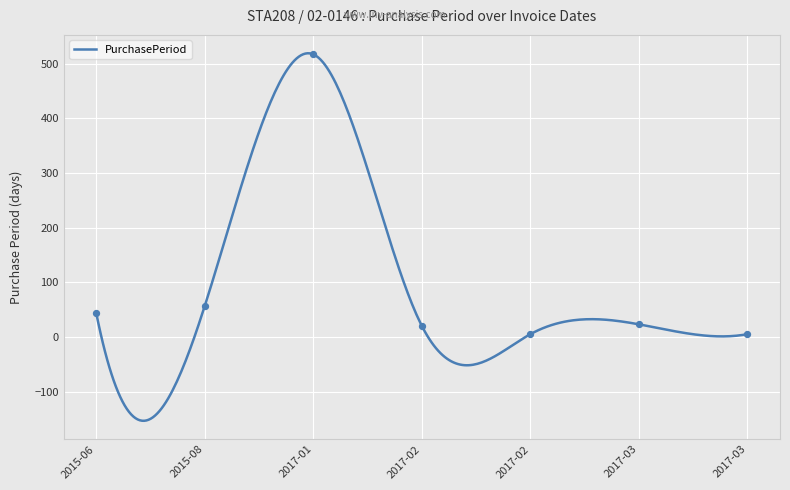

What is the ratio of the value at 2017-03-13 to the value at 2017-03-08?

0.2